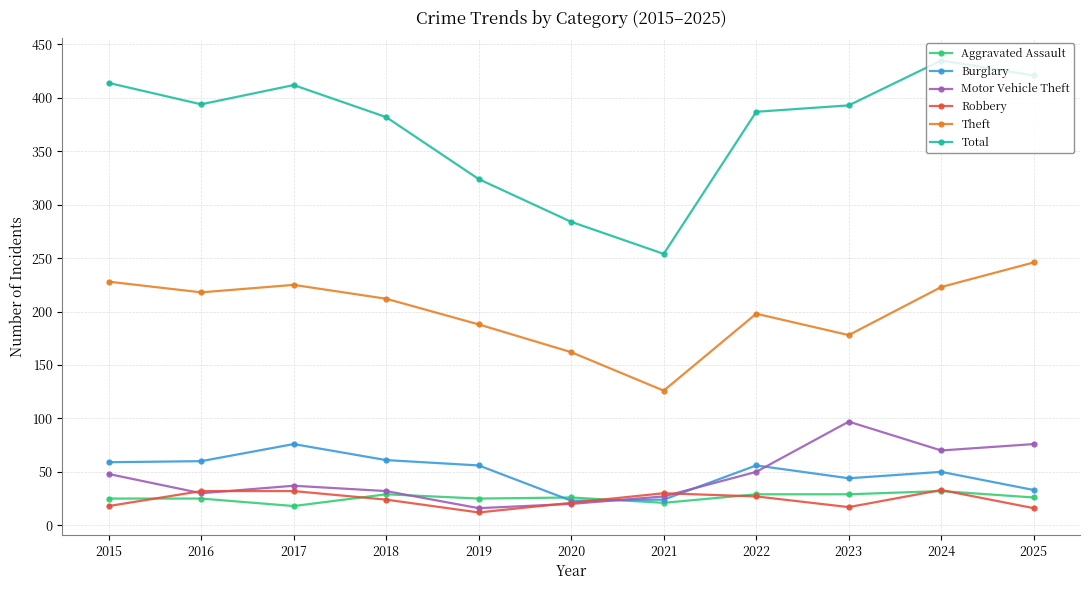

True or false: Theft has more than 0 points higher than both neighbors.

True